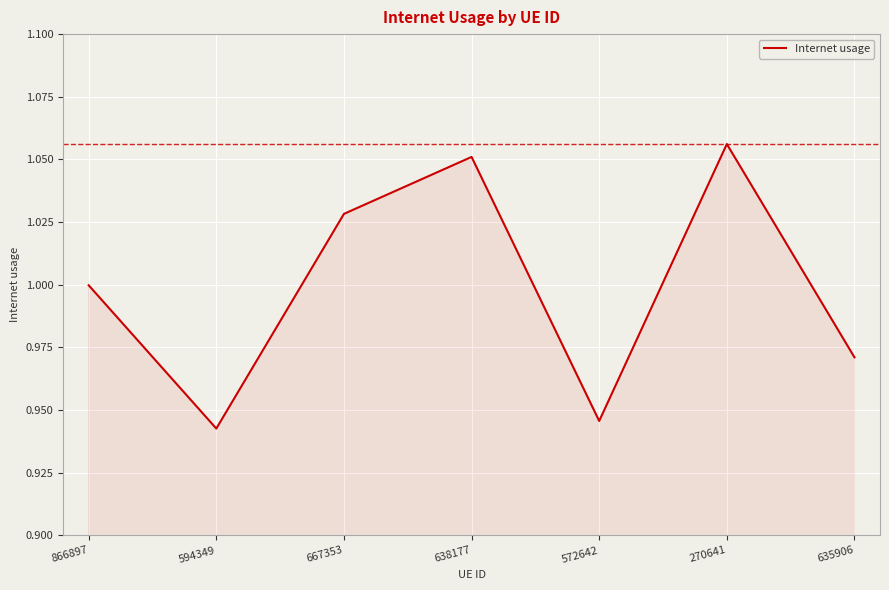

Does the chart have visible grid lines?

Yes